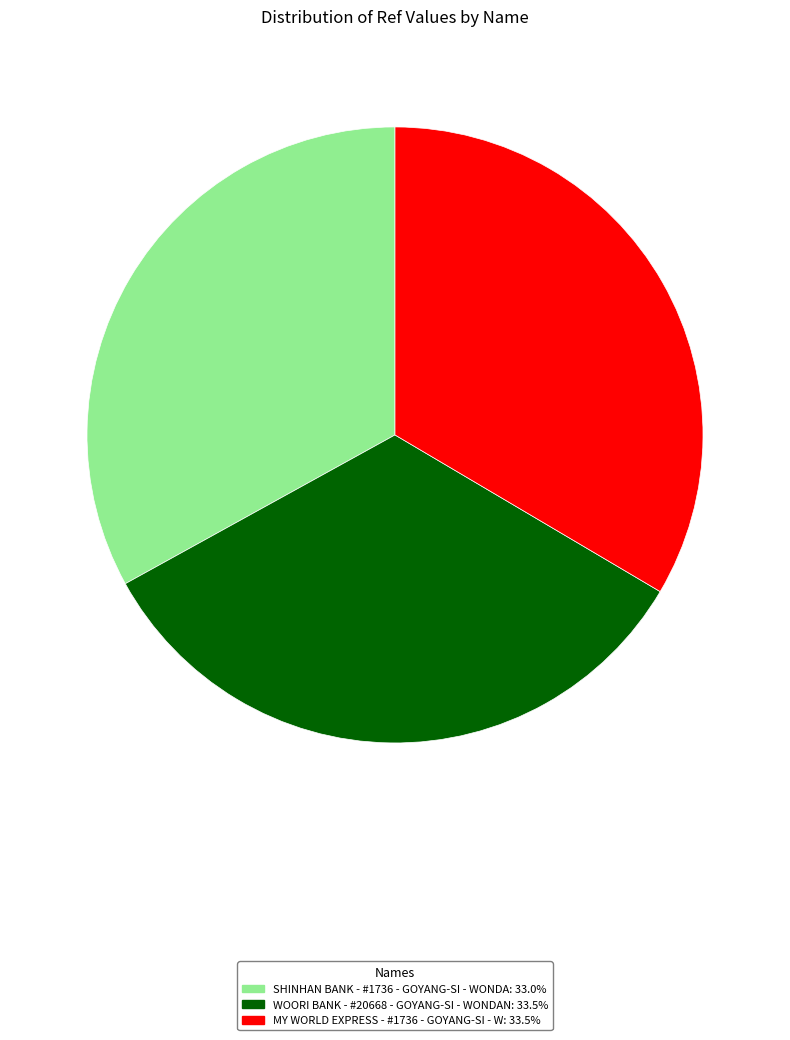

Do MY WORLD EXPRESS - #1736 - GOYANG-SI - W and WOORI BANK - #20668 - GOYANG-SI - WONDAN together represent more than half of the pie?

Yes